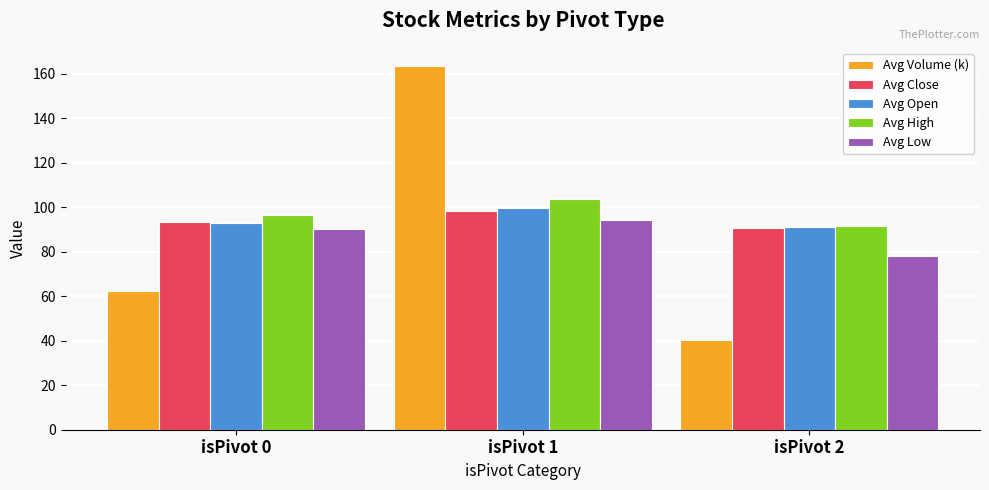

Reading right to left, what are all the values shown in this chart?

Avg Volume (k): 40.4	163.5	62.3
Avg Close: 90.5	98.1	93.2
Avg Open: 90.9	99.8	93.1
Avg High: 91.5	103.9	96.5
Avg Low: 78.1	94.2	90.1